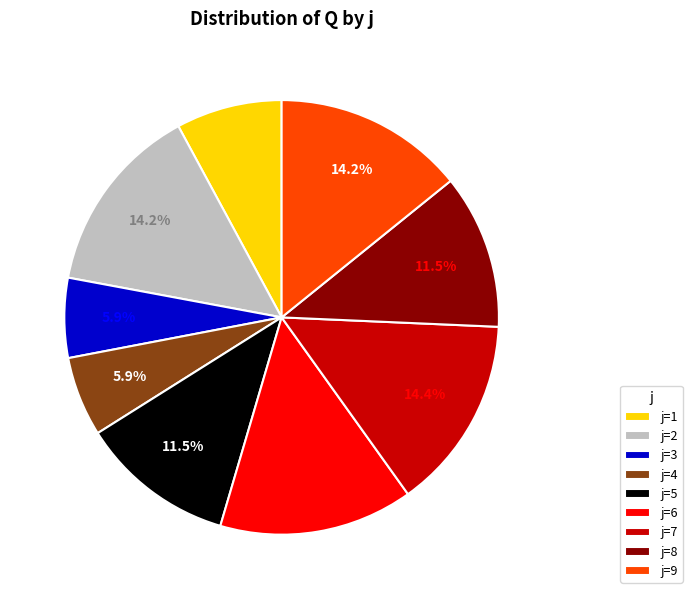

Is the sum of j=2 and j=6 greater than half?

No